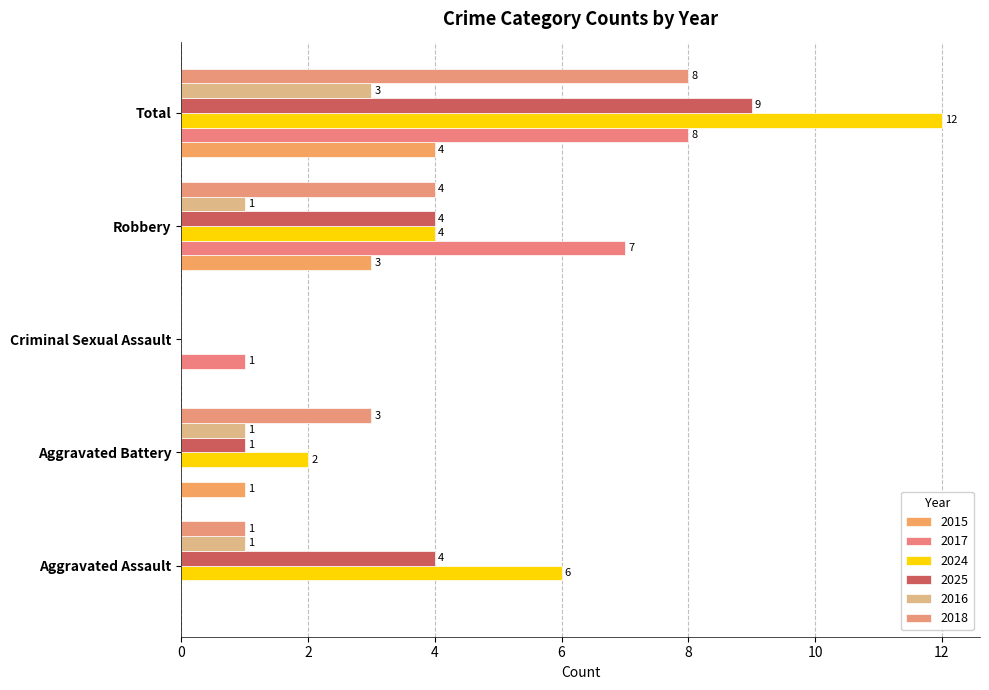

How many distinct data groups are displayed?

6